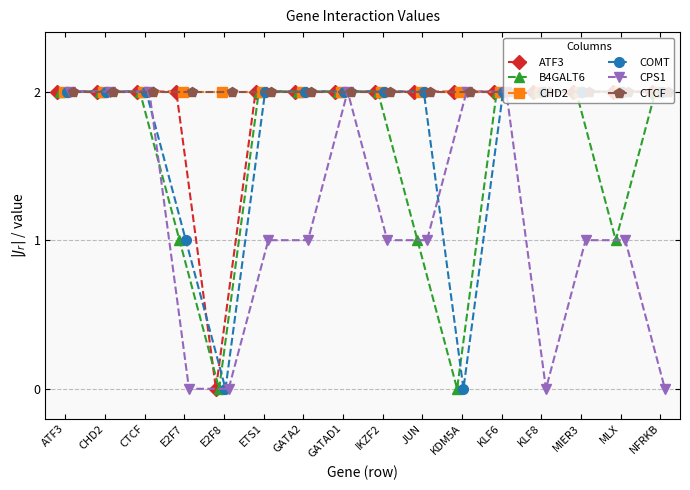

Rank the series by their maximum value, from lowest to highest.

ATF3, B4GALT6, CHD2, COMT, CPS1, CTCF